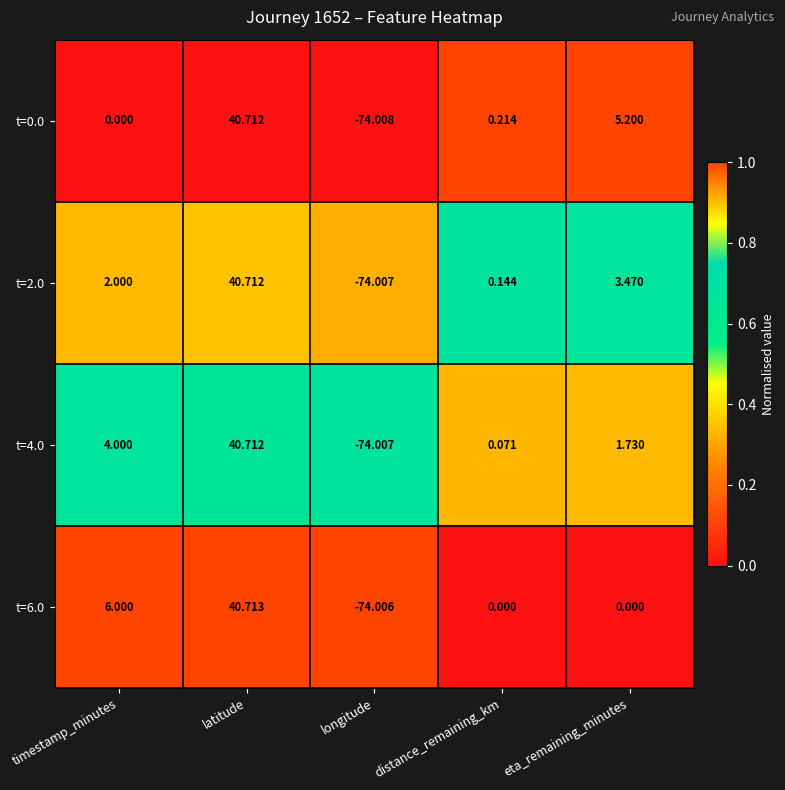

At which category is the sum across all series the highest?

latitude